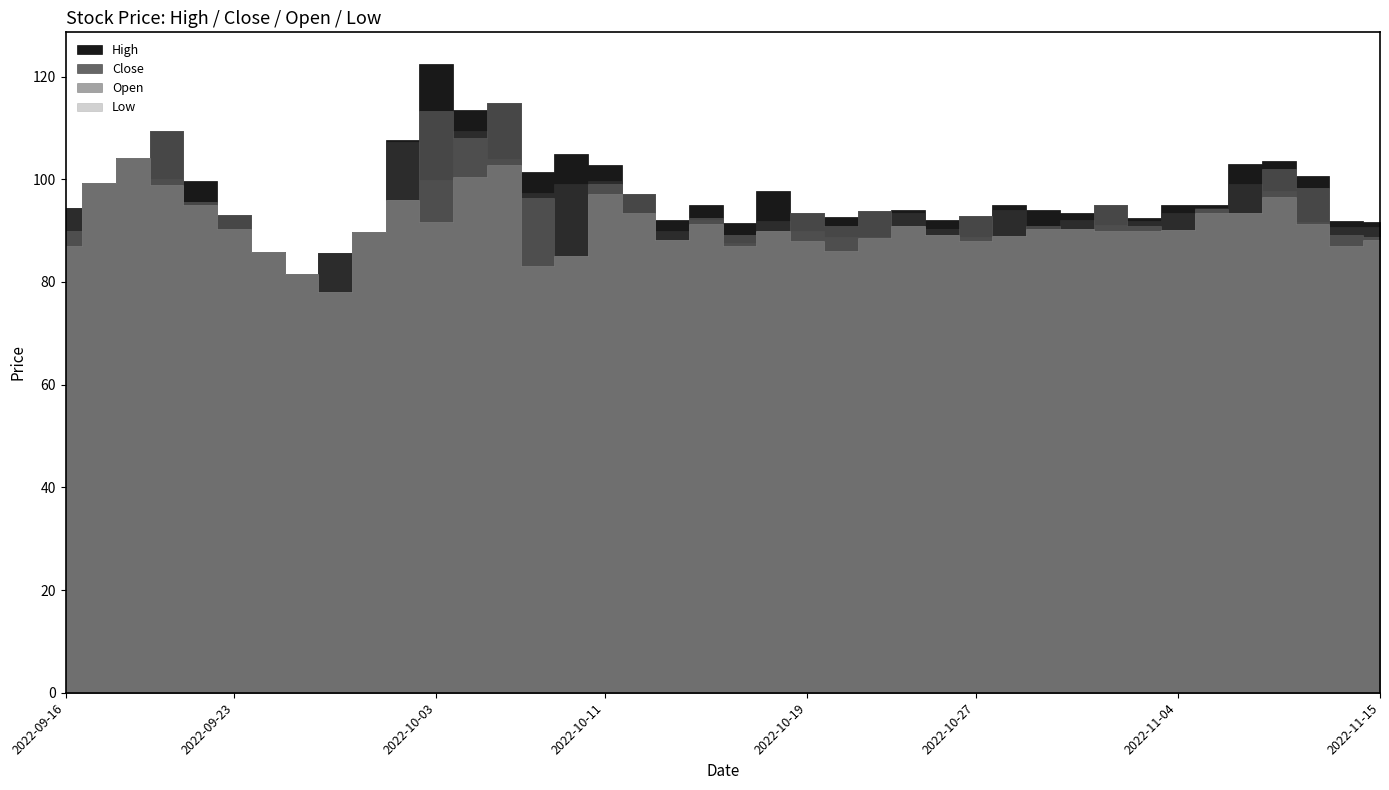

What position from the left is 2022-10-11?

17